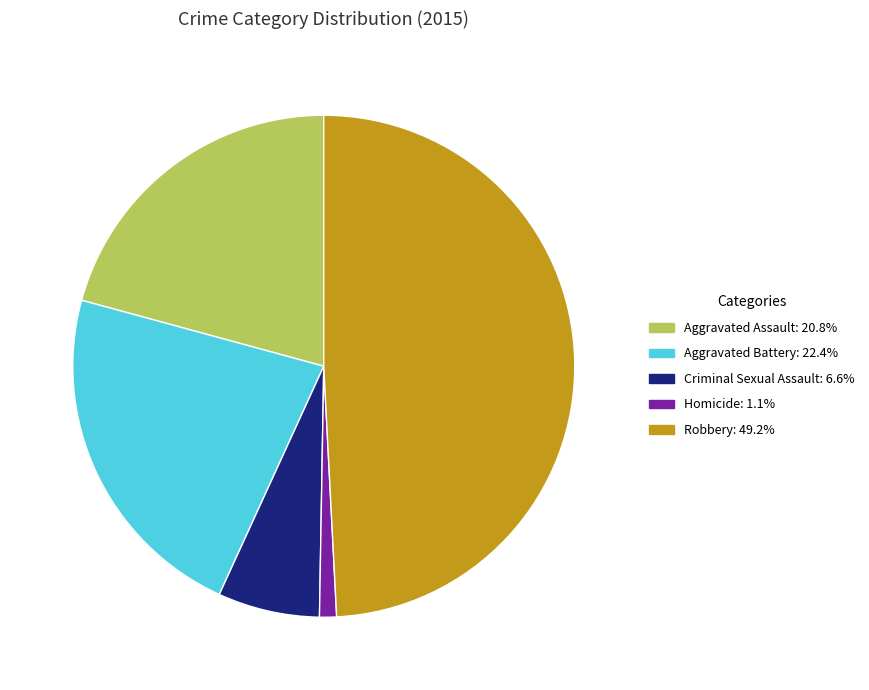

What is the ratio of the value at Criminal Sexual Assault to the value at Homicide?

6.0